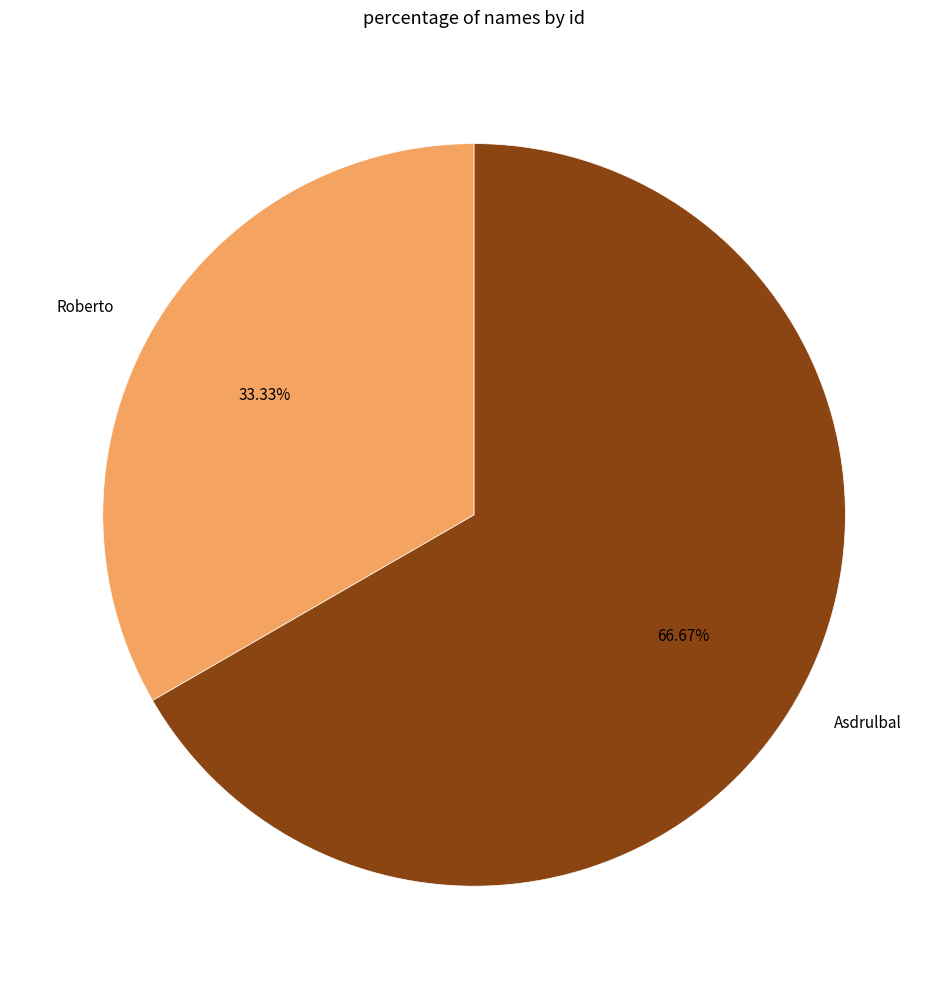

Is there a majority slice in this chart?

Yes